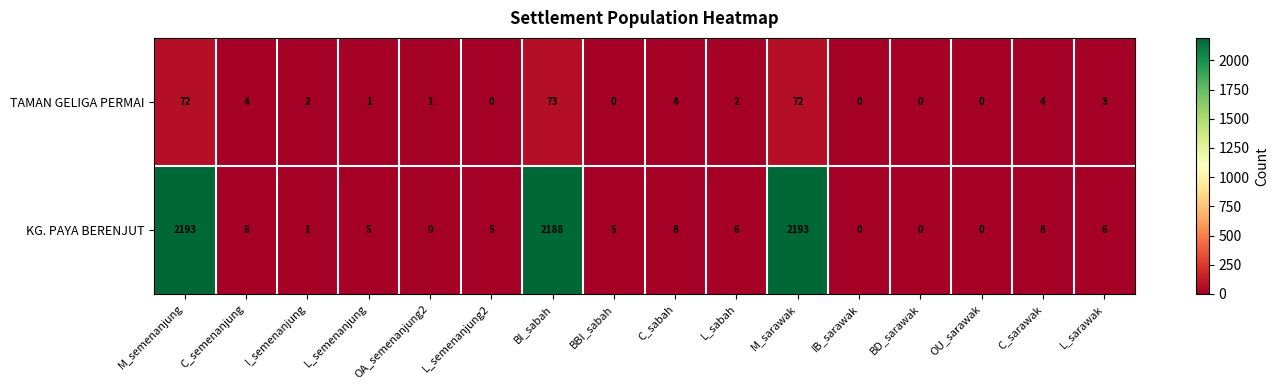

What is the difference between the second highest and second lowest values in the KG. PAYA BERENJUT series?

2193